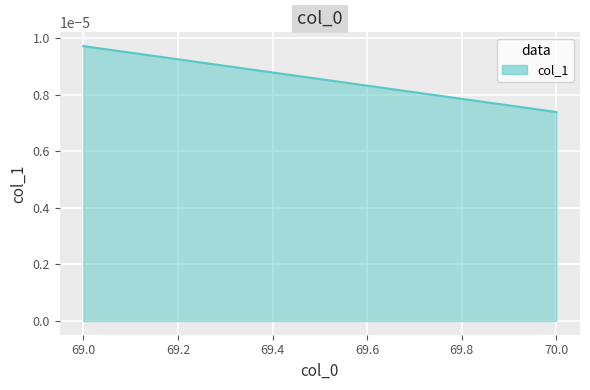

True or false: the data shows 0.0 at 70.

True